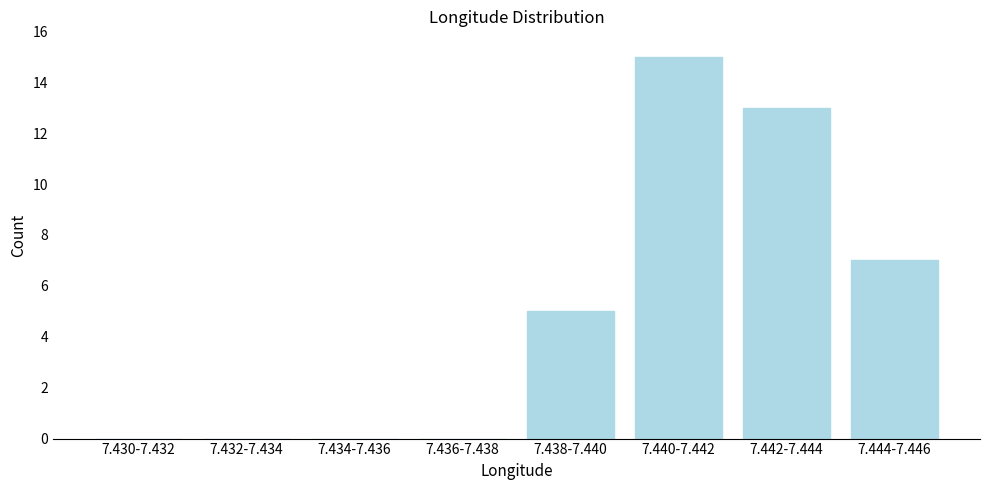

Reading right to left, what are all the values shown in this chart?

7.444-7.446=7	7.442-7.444=13	7.440-7.442=15	7.438-7.440=5	7.436-7.438=0	7.434-7.436=0	7.432-7.434=0	7.430-7.432=0